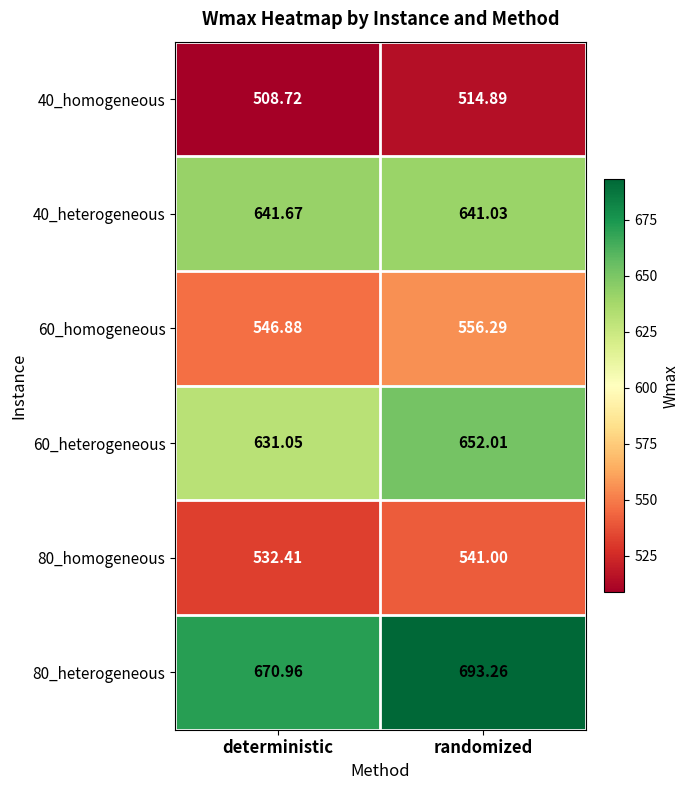

At which label does 40_homogeneous first exceed 514?

randomized